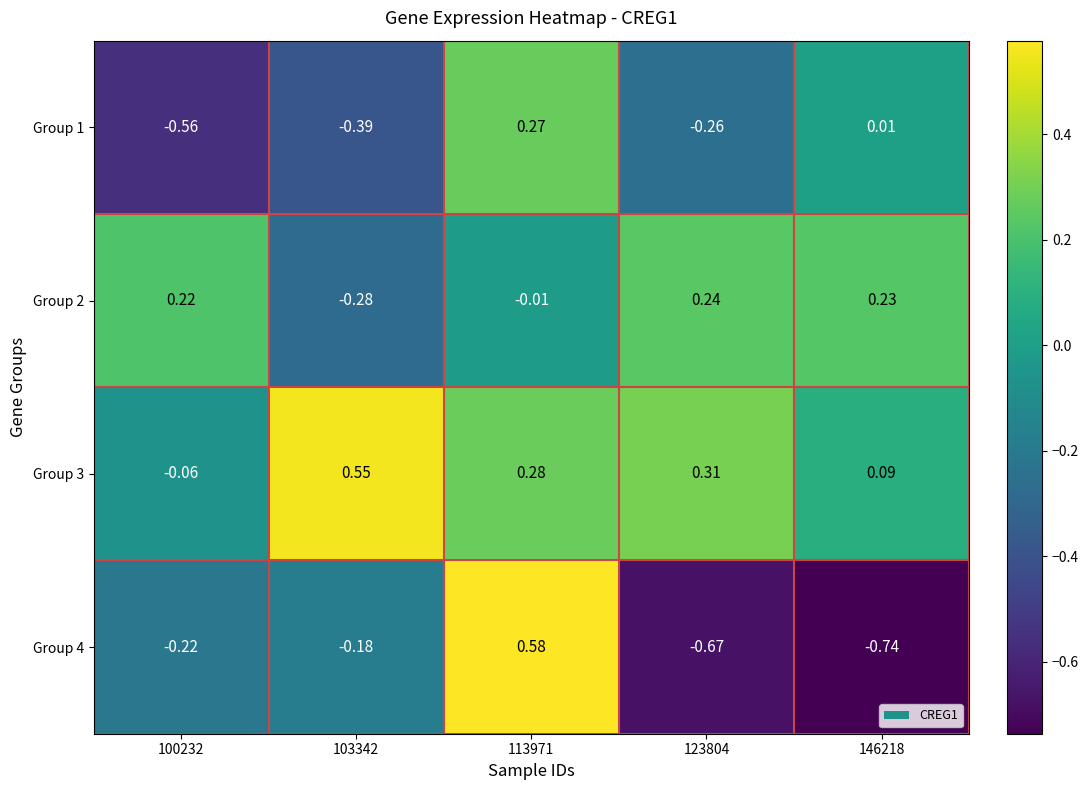

Is the value of Group 2 at 103342 greater than the value of Group 4 at 123804?

Yes